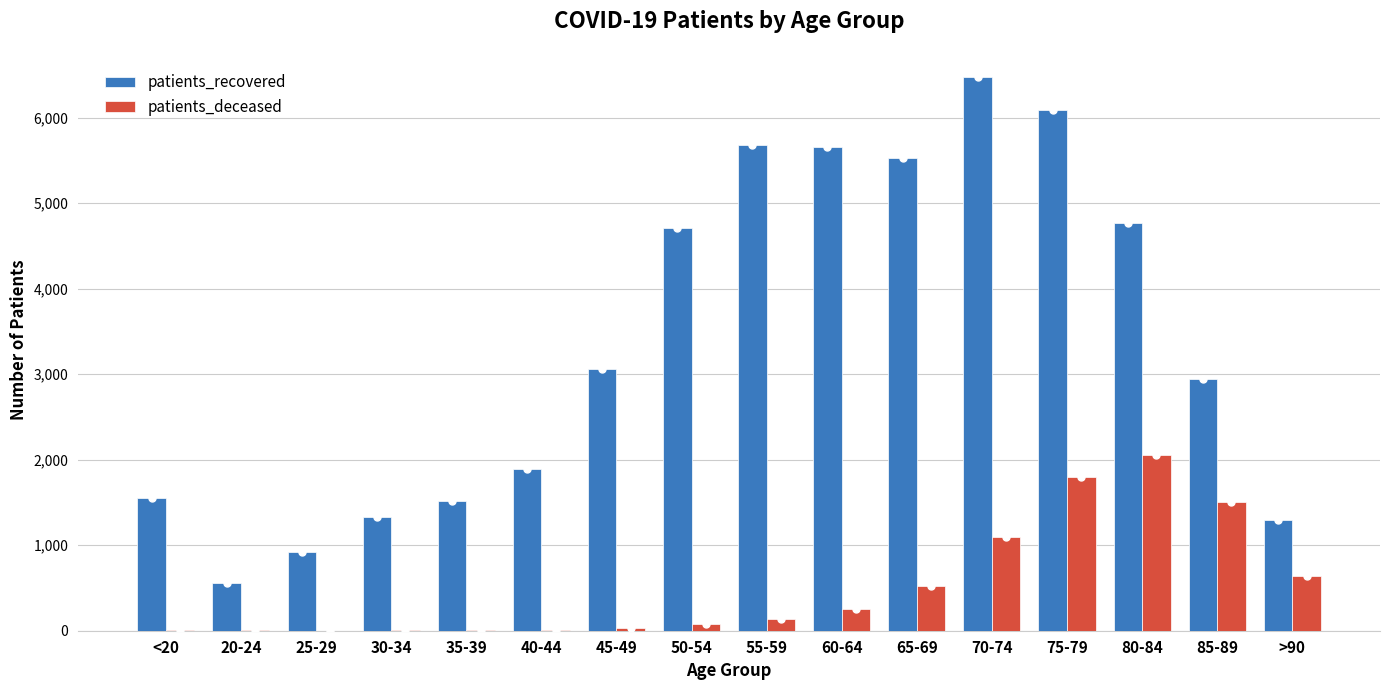

At which category is the sum across all series the highest?

75-79